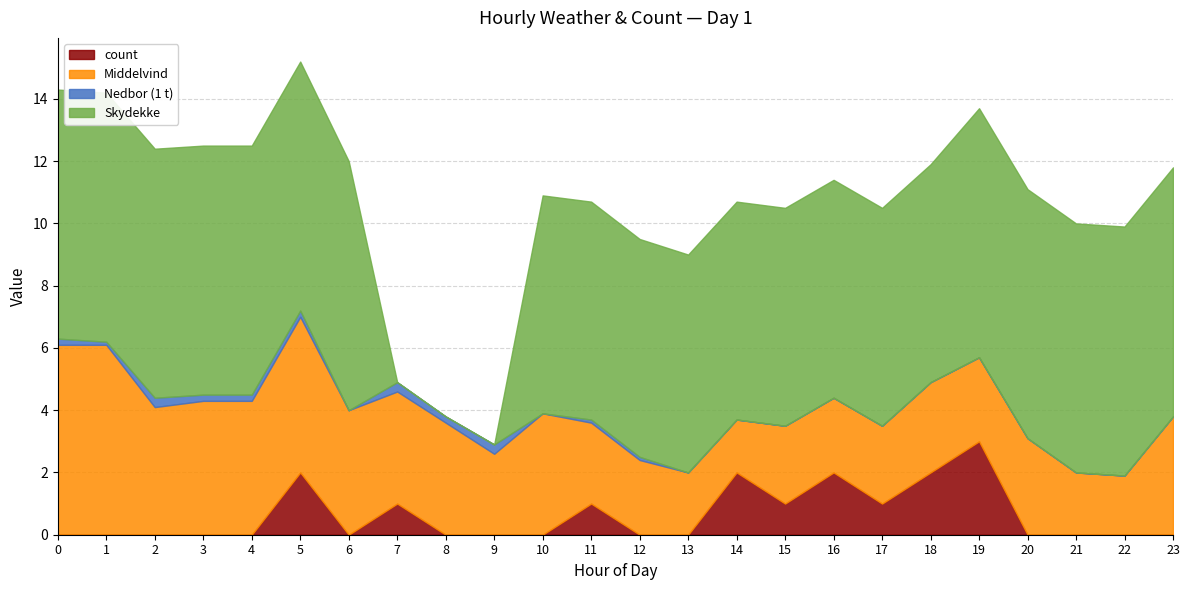

Reading left to right, list all the values displayed in this chart.

count: 0.0	0.0	0.0	0.0	0.0	2.0	0.0	1.0	0.0	0.0	0.0	1.0	0.0	0.0	2.0	1.0	2.0	1.0	2.0	3.0	0.0	0.0	0.0	0.0
Middelvind: 6.1	6.1	4.1	4.3	4.3	5.0	4.0	3.6	3.6	2.6	3.9	2.6	2.4	2.0	1.7	2.5	2.4	2.5	2.9	2.7	3.1	2.0	1.9	3.8
Nedbor: 0.2	0.1	0.3	0.2	0.2	0.2	0.0	0.3	0.2	0.3	0.0	0.1	0.1	0.0	0.0	0.0	0.0	0.0	0.0	0.0	0.0	0.0	0.0	0.0
Skydekke: 8.0	8.0	8.0	8.0	8.0	8.0	8.0	0.0	0.0	0.0	7.0	7.0	7.0	7.0	7.0	7.0	7.0	7.0	7.0	8.0	8.0	8.0	8.0	8.0